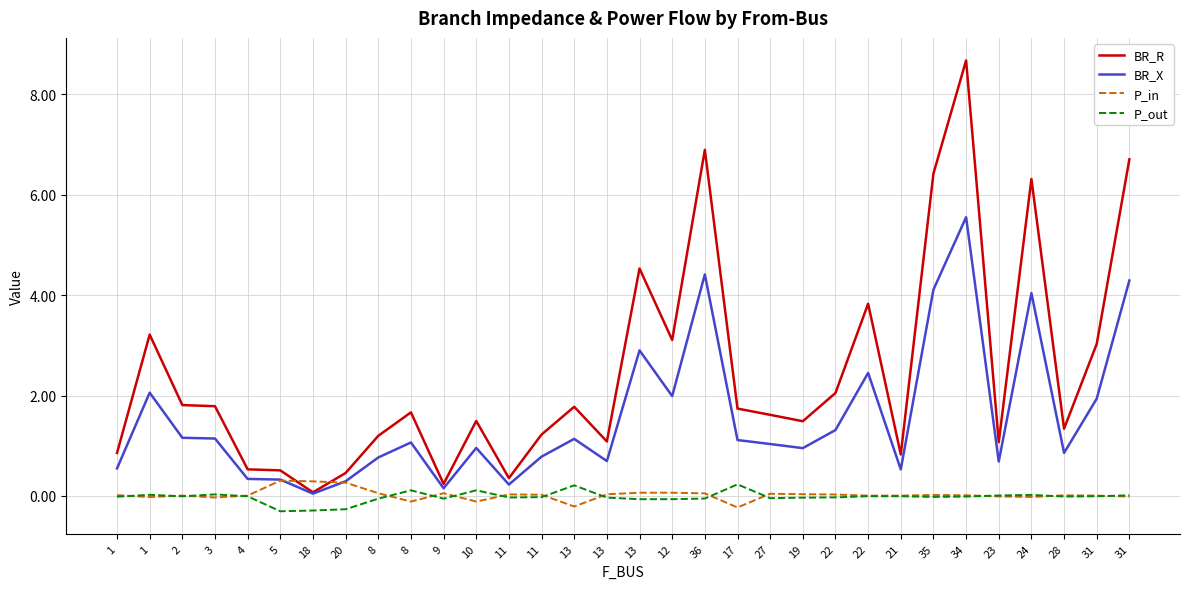

True or false: P_in has more than 2 points higher than both neighbors.

True